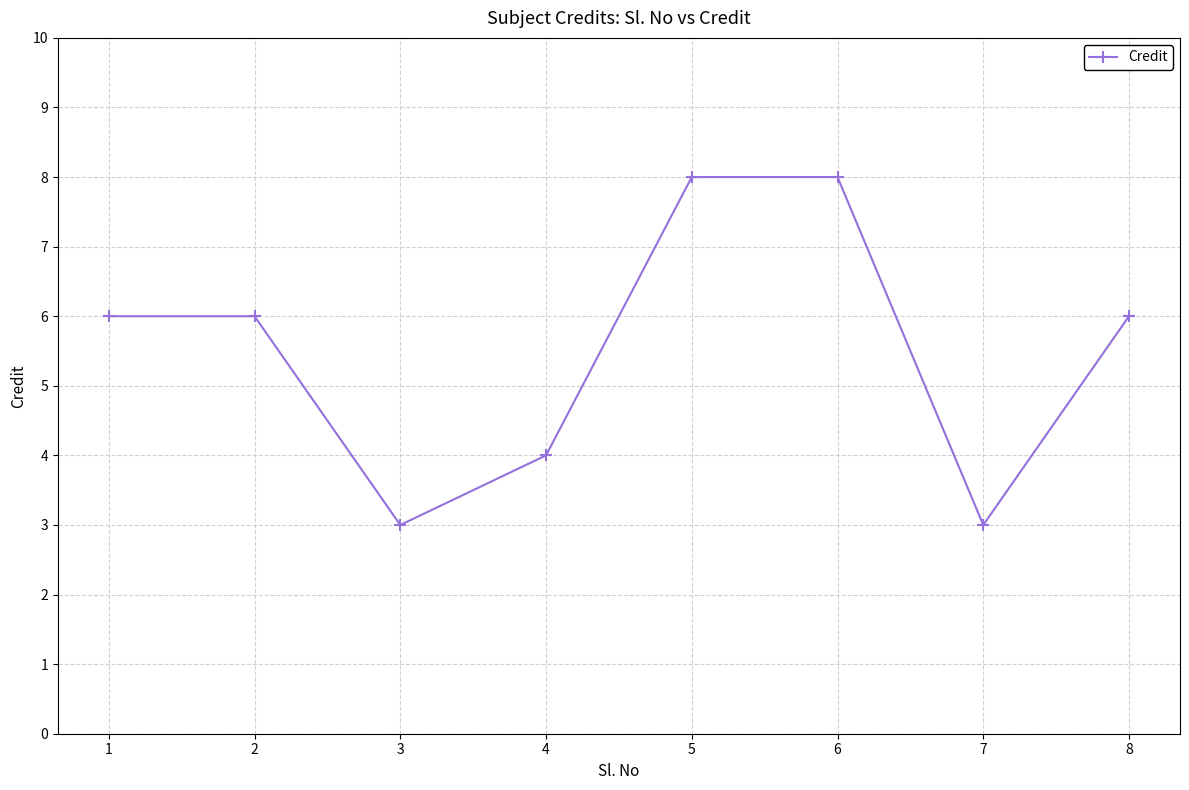

At which category does the data reach its first local valley?

3